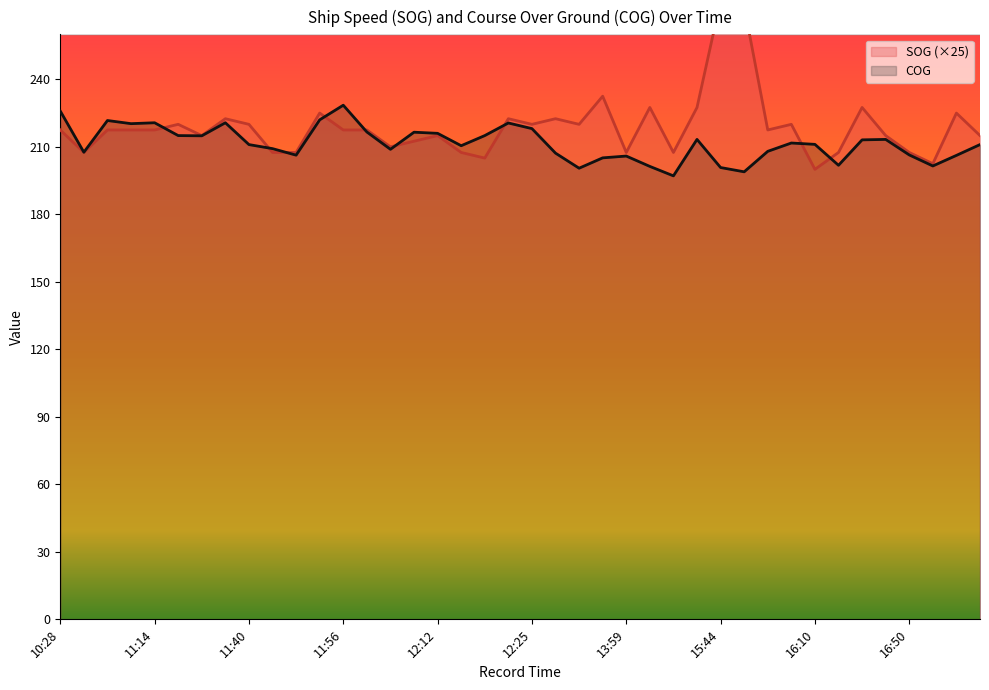

Does the chart display data point markers on the line(s)?

No